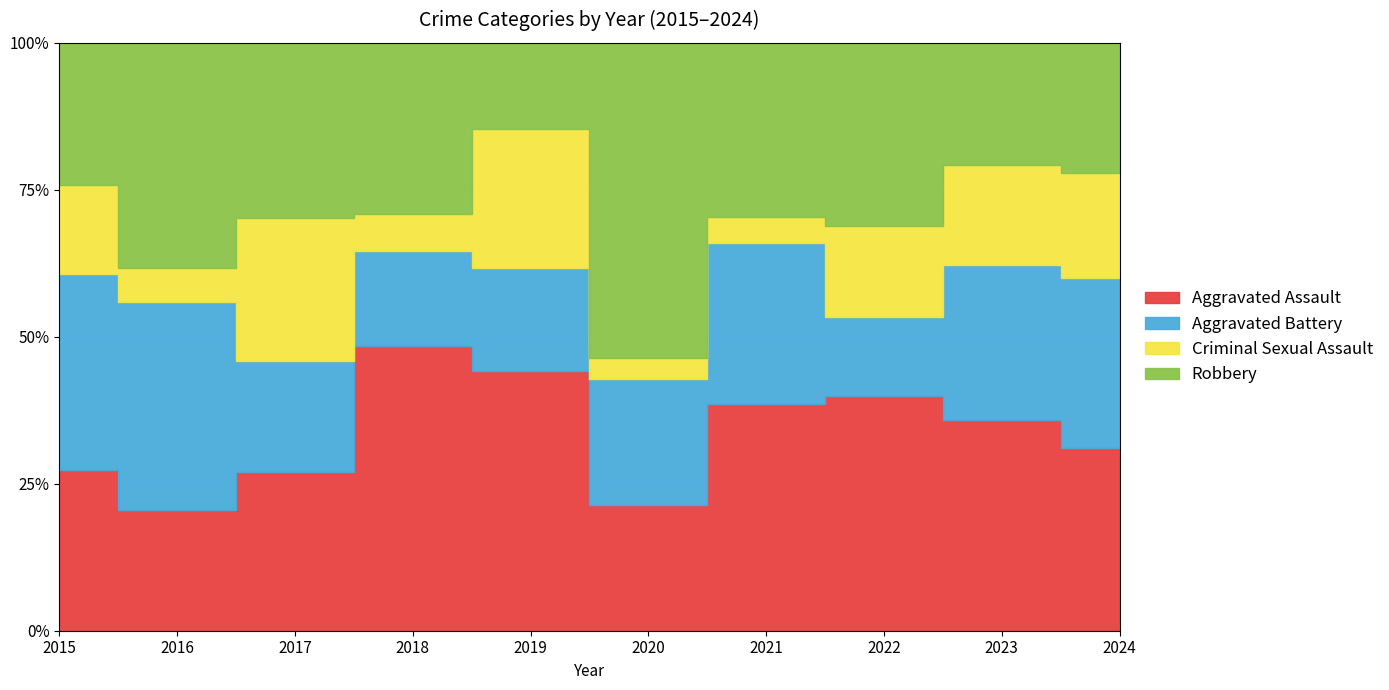

What is the value of the Aggravated Assault point at the 9th from the left?

19